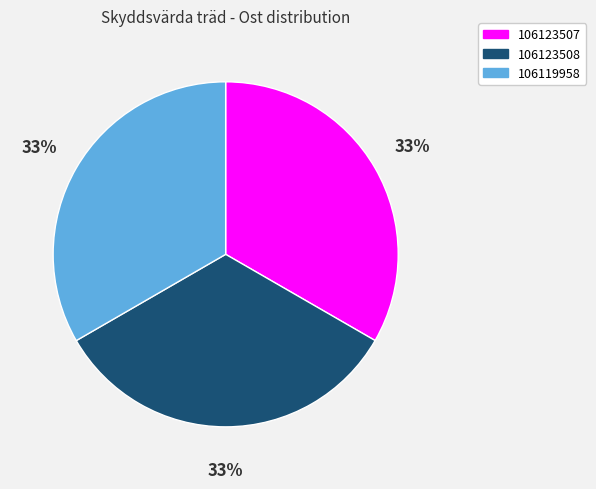

Approximately how many times larger is the value at 106123508 compared to 106123507?

1.0